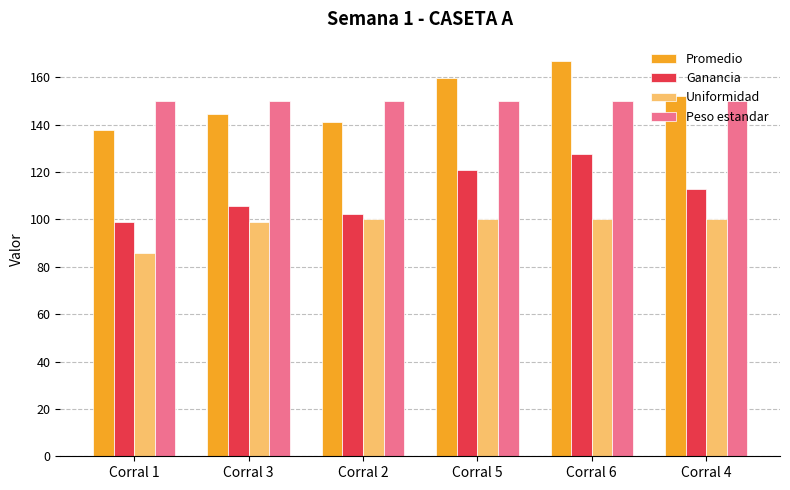

Is it true that Peso estandar equals 259.9 at Corral 4?

False